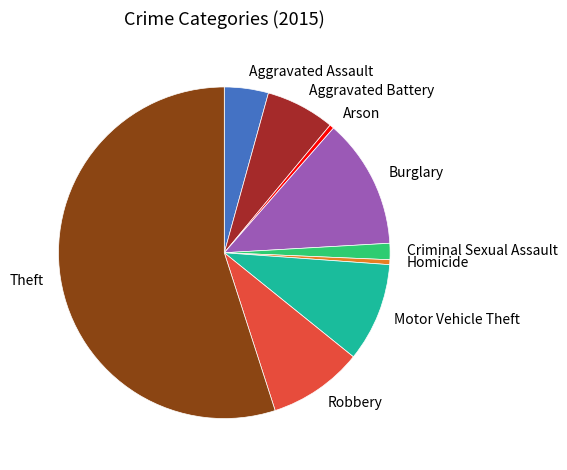

Which has a higher value, Motor Vehicle Theft or Homicide?

Motor Vehicle Theft